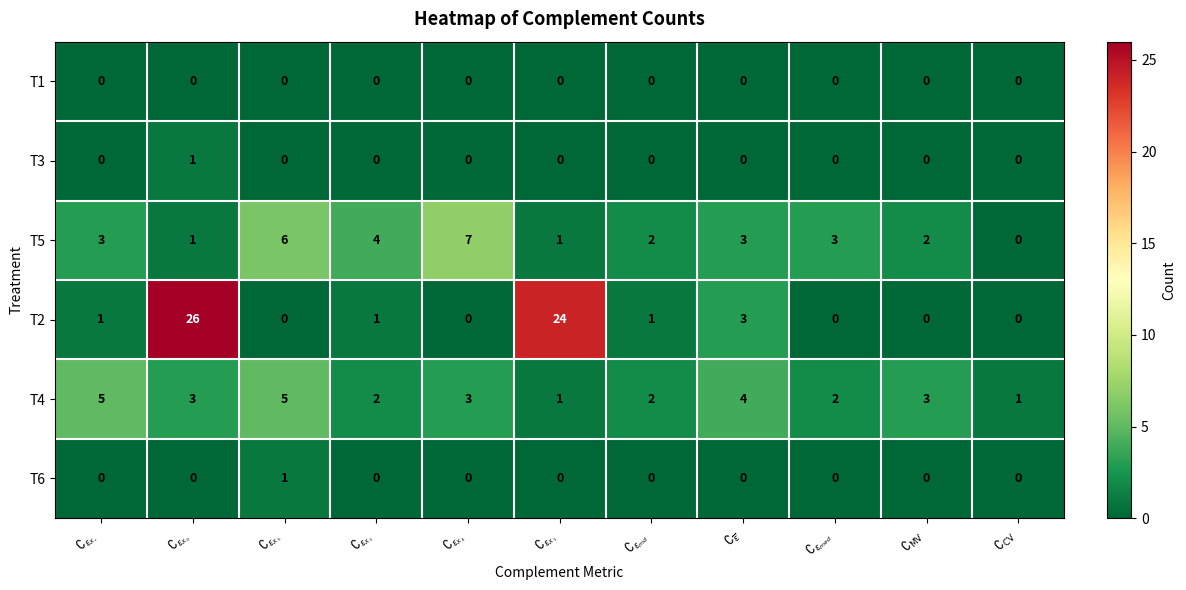

Which series has the largest total across all categories?

T2